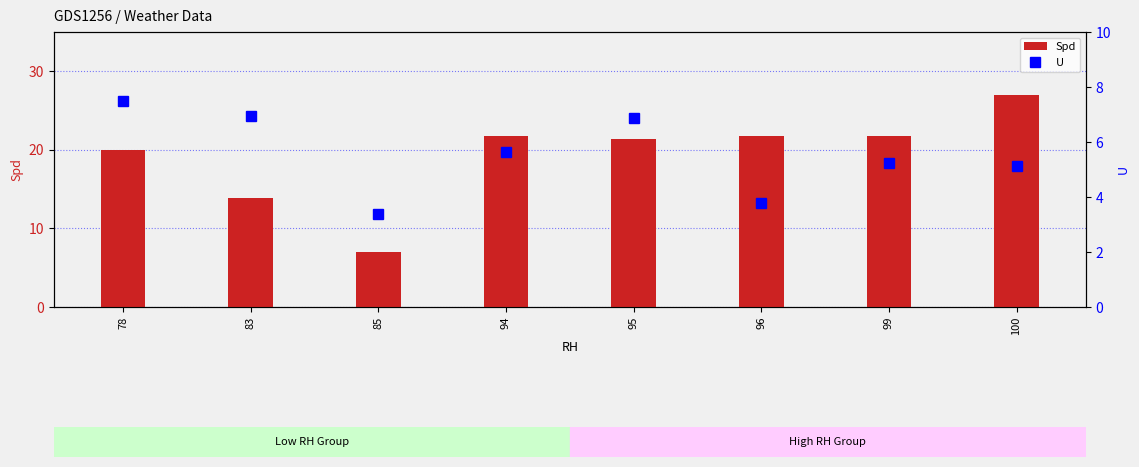

List the series in order of their peak value, lowest first.

U, Spd